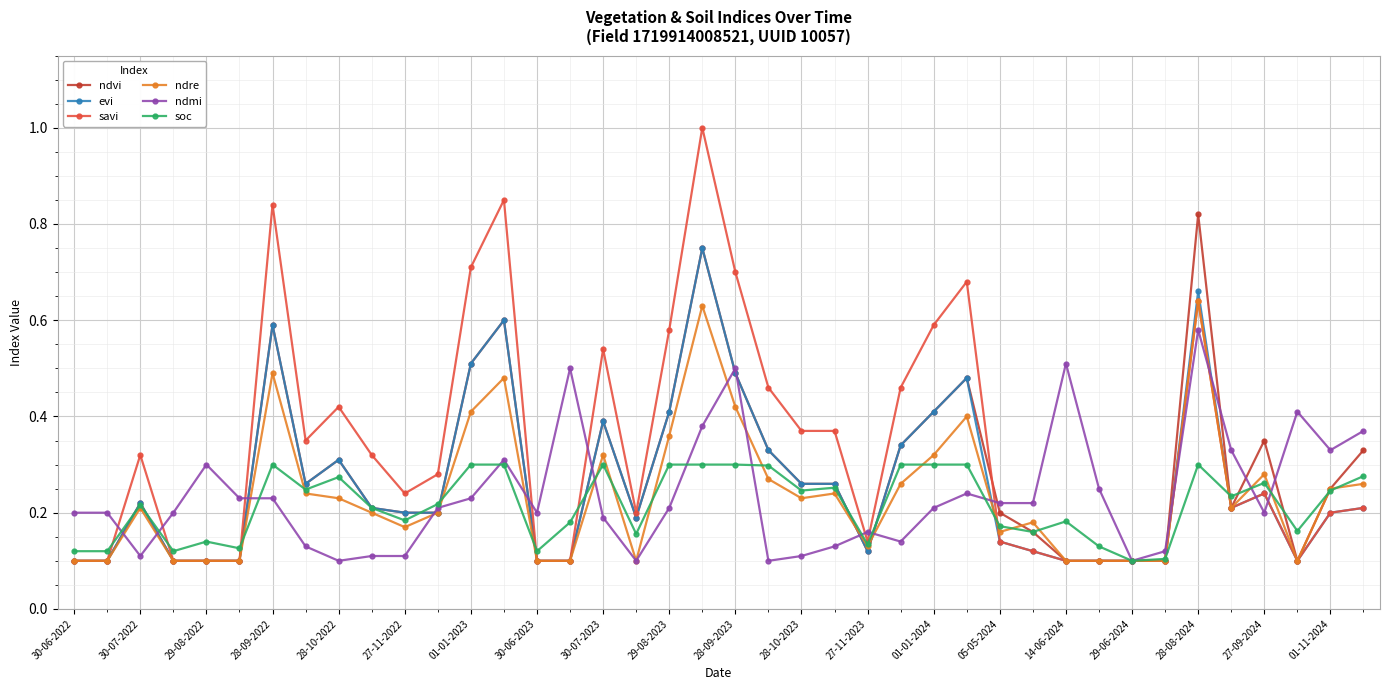

What is the maximum value shown in the chart?

1.0